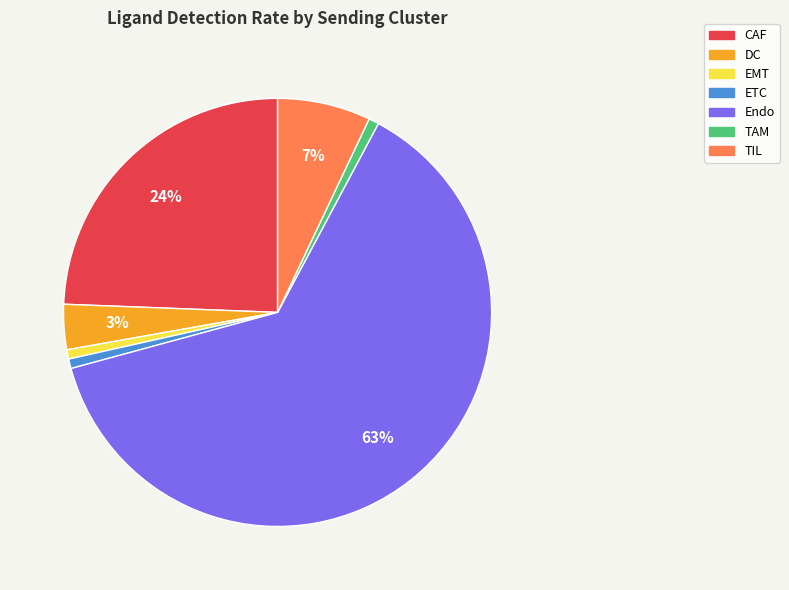

Between EMT and Endo, which is larger?

Endo